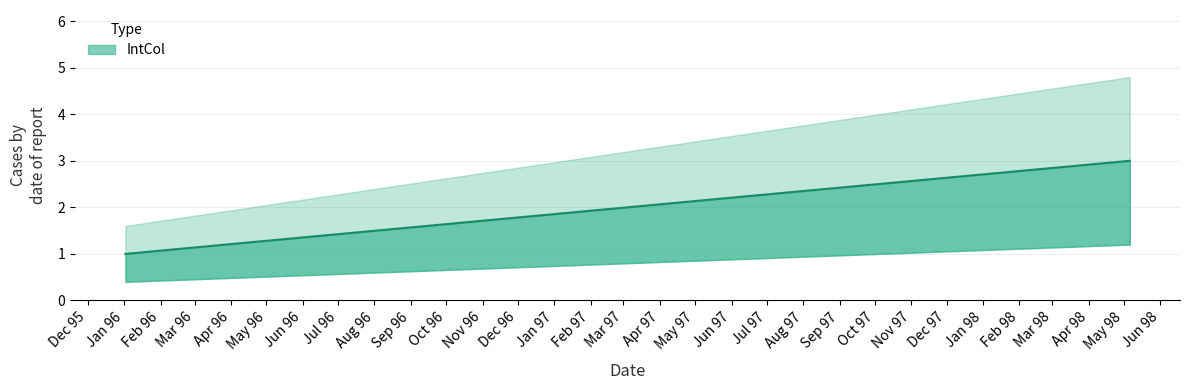

What is the maximum value shown in the chart?

3